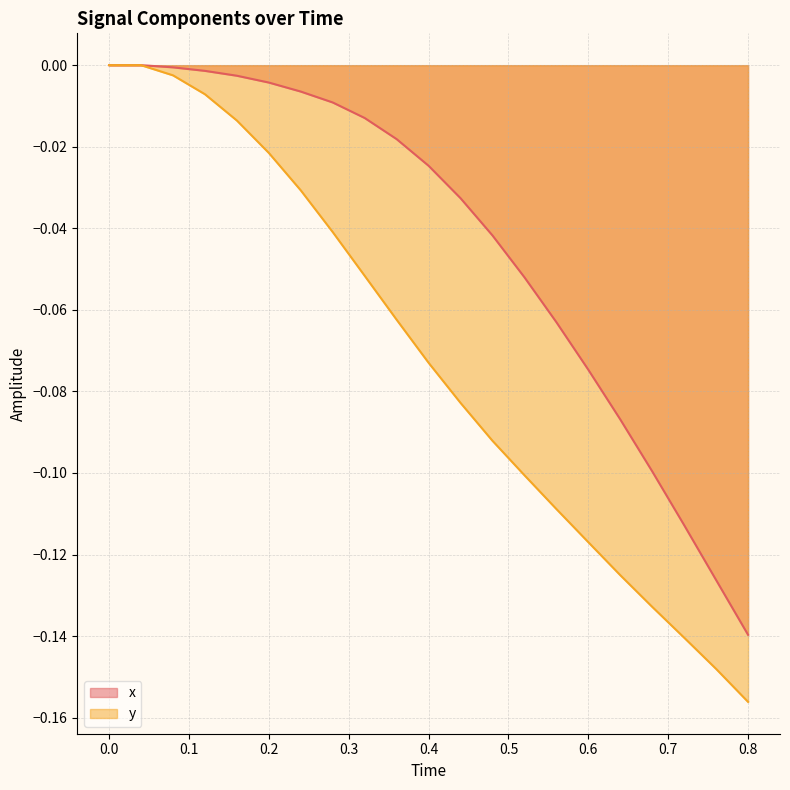

True or false: y and x intersect in this chart.

False